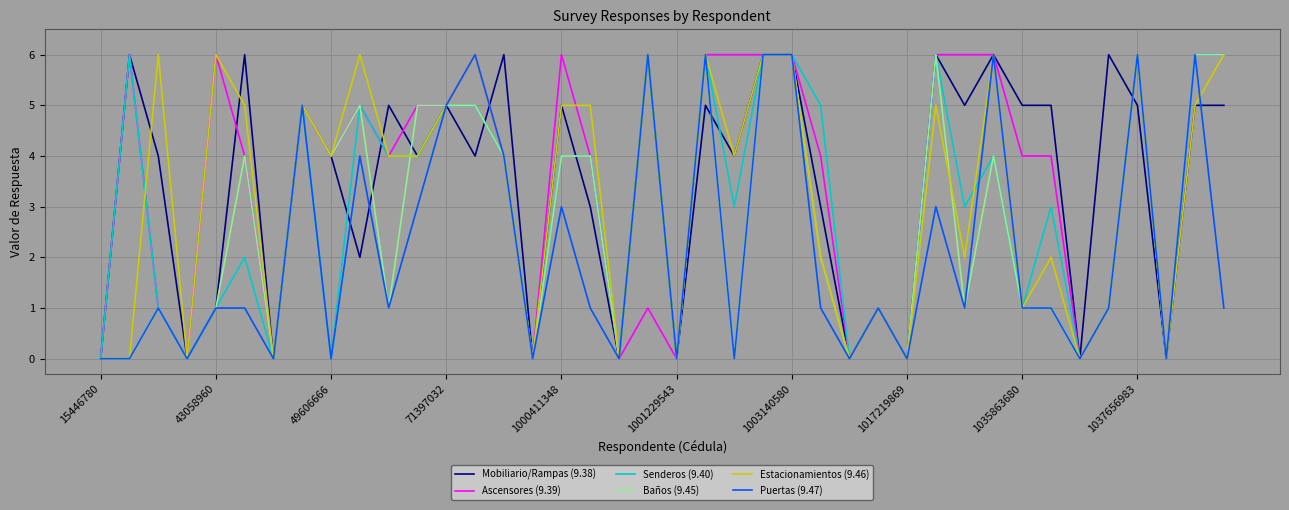

What is the difference between the highest and lowest values at 43058960?

5